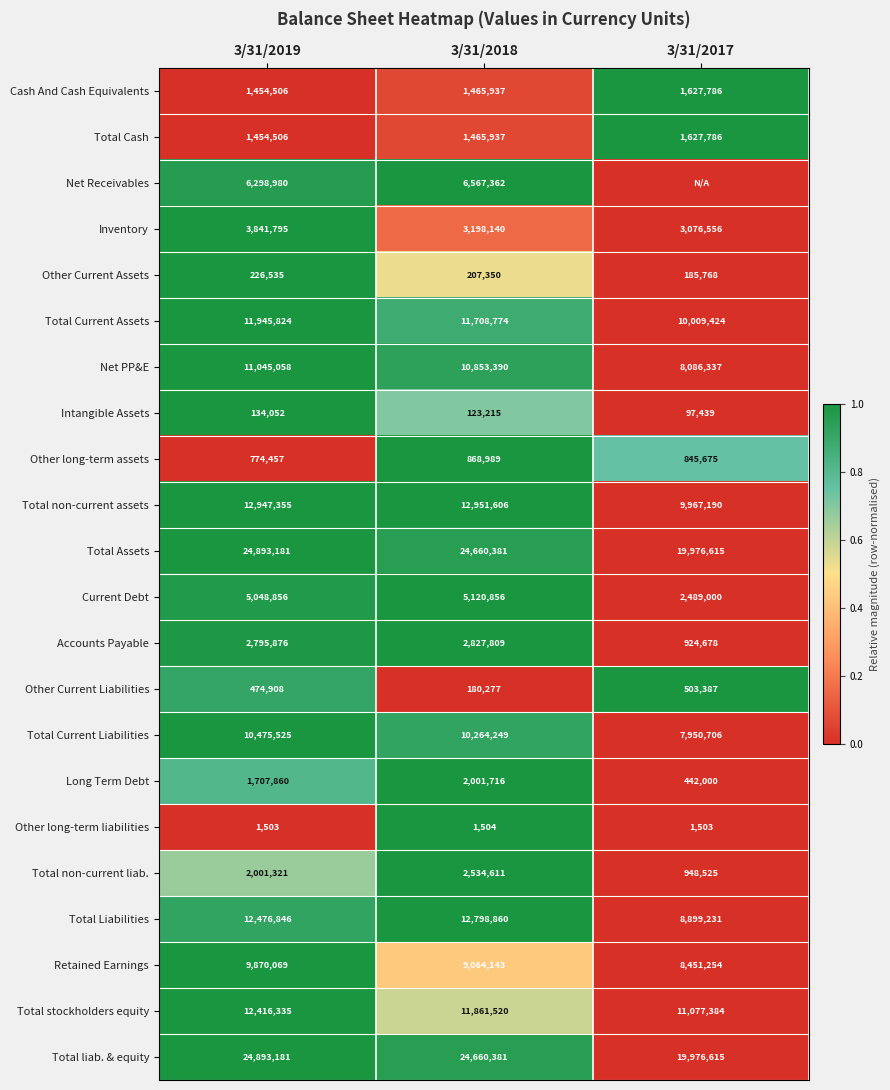

Is the value of Total Assets at 3/31/2018 greater than the value of Net Receivables at 3/31/2019?

Yes